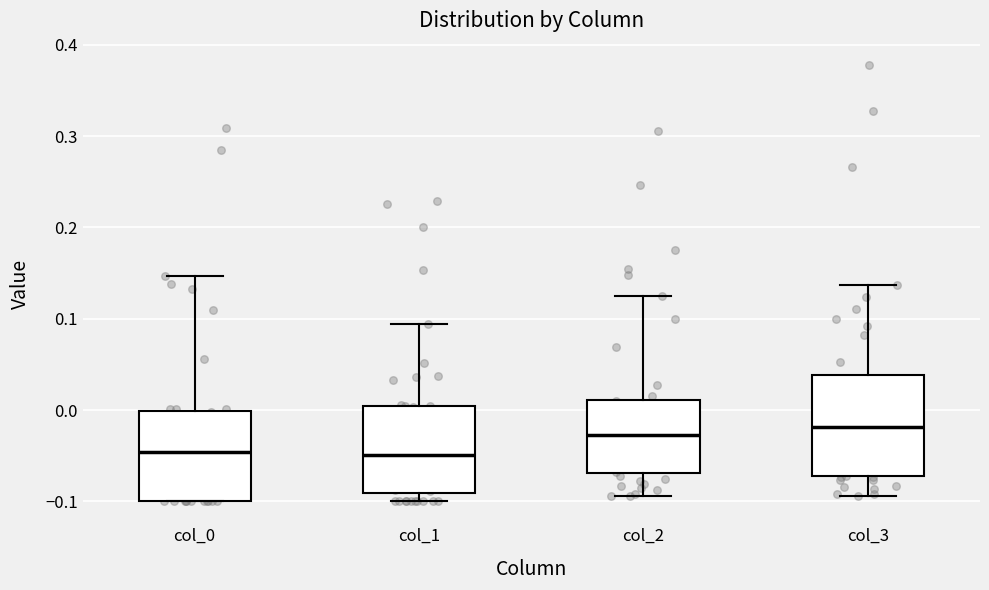

Reading left to right, transcribe this box plot: for each box, give where its median line is, the range the box spans, and where its two whiskers end, as read against the y-axis. The values are not printed on the chart, so give them approximately, as read against the axis.

col_0: median -0.05, box -0.10 to 0.00, whiskers -0.10 to 0.15
col_1: median -0.05, box -0.09 to 0.00, whiskers -0.10 to 0.09
col_2: median -0.03, box -0.07 to 0.01, whiskers -0.09 to 0.12
col_3: median -0.02, box -0.07 to 0.04, whiskers -0.09 to 0.14